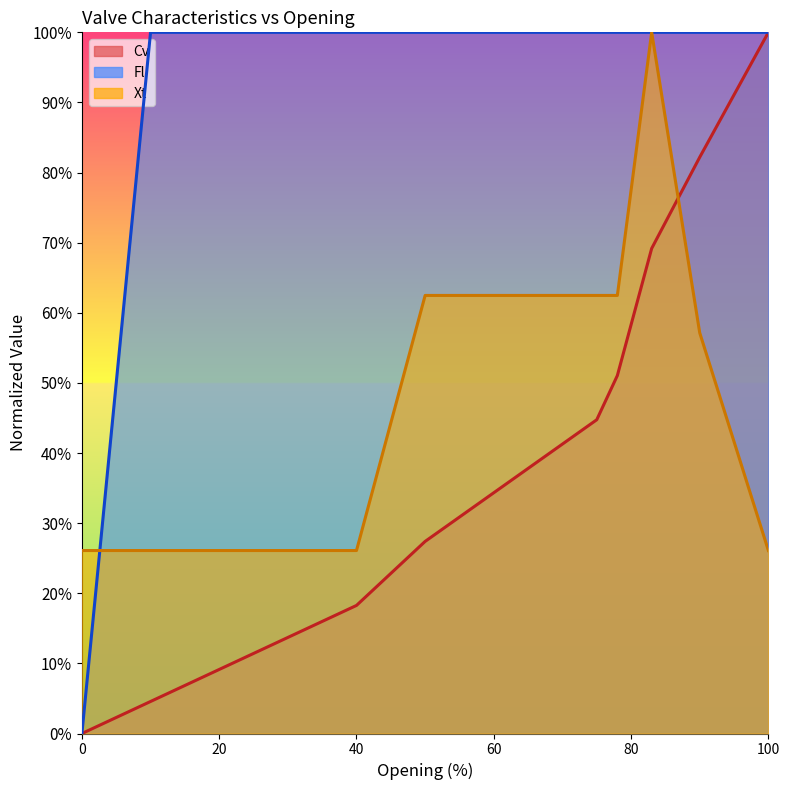

The Xt series shows 0.6 at 50. True or false?

True